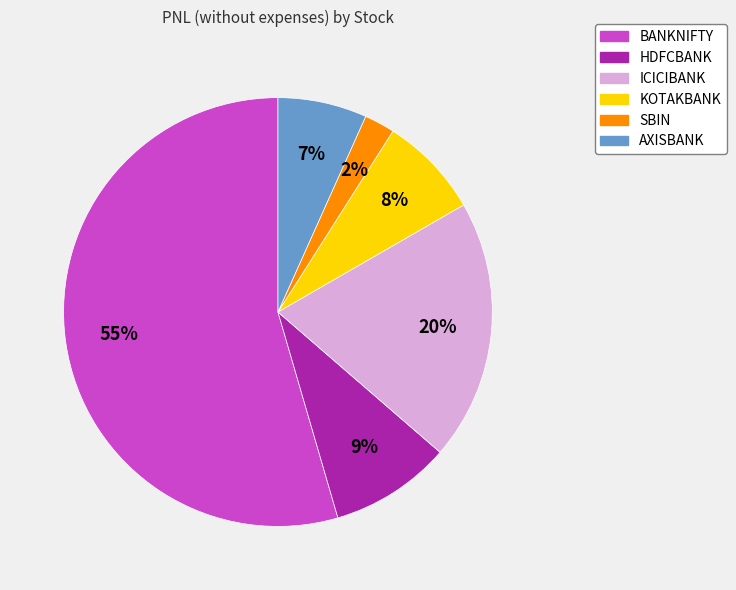

Rank the categories by value from lowest to highest.

SBIN, AXISBANK, KOTAKBANK, HDFCBANK, ICICIBANK, BANKNIFTY